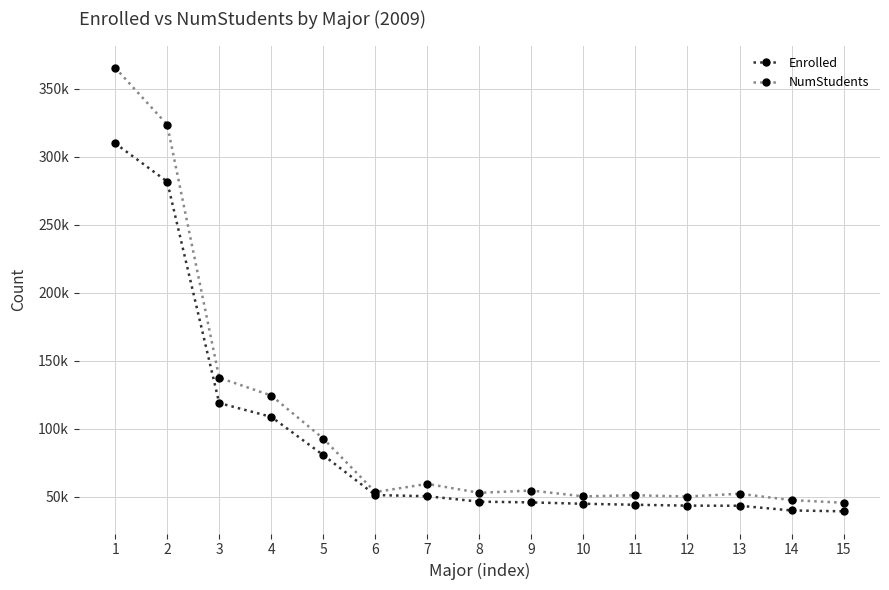

Is the value of Enrolled at 4 greater than the value of NumStudents at 3?

No